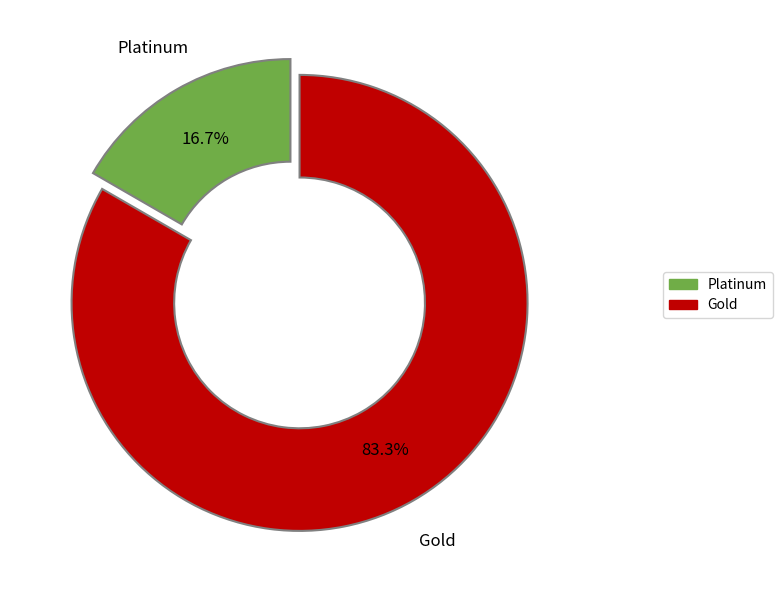

Is there any slice that represents more than half of the pie?

Yes